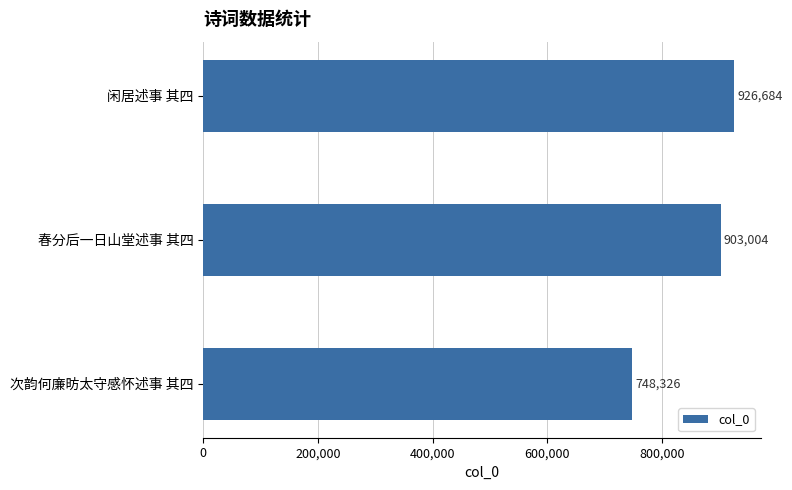

At which category does the chart reach its minimum across all series?

次韵何廉昉太守感怀述事 其四